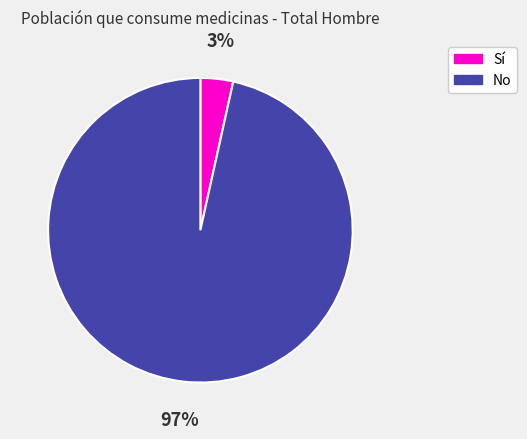

To the nearest percent, what portion does No represent?

97%